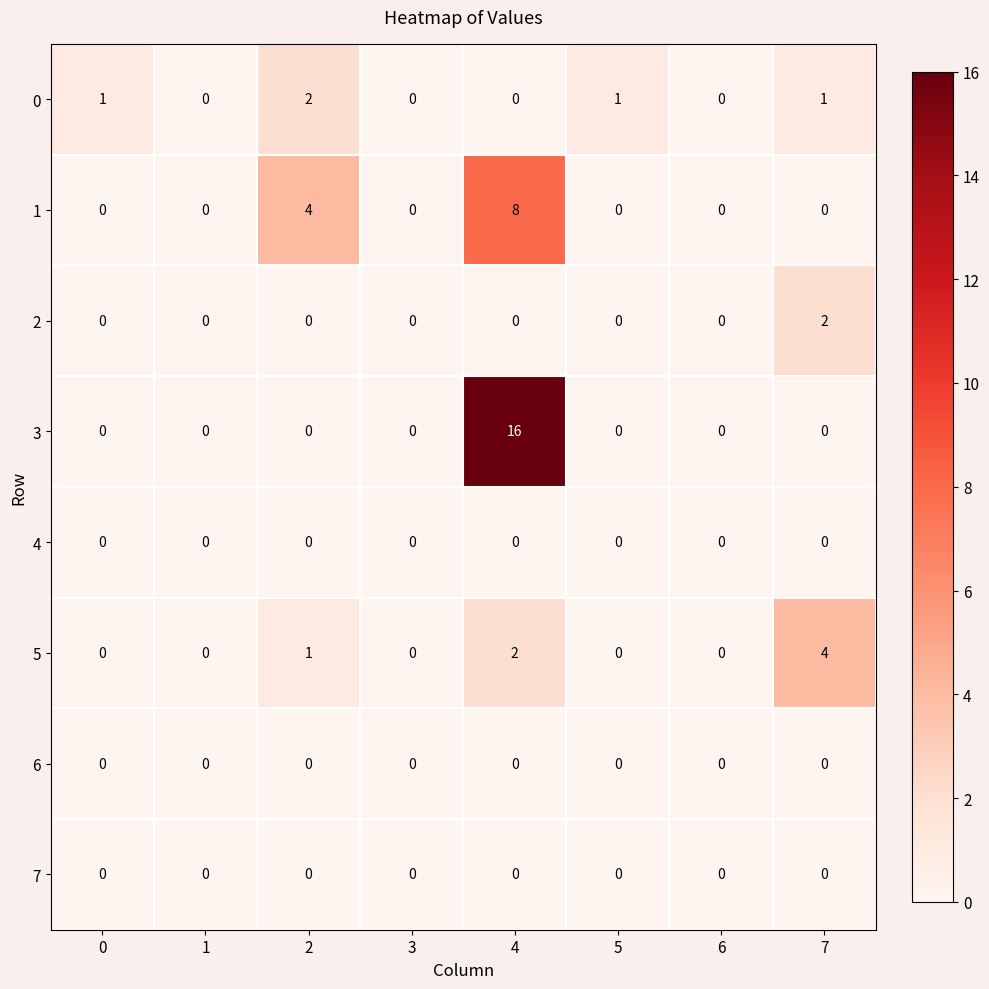

What is the sum of all 3 values?

16